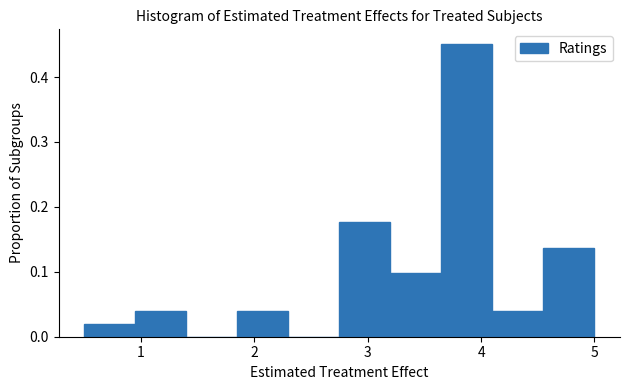

Reading left to right, list every bar in this chart as the range it spans on the x-axis followed by its height. Neither the bar edges nor the heights are printed on the chart, so give them approximately, as read against the axes.

0.50 to 0.95: 0.02
0.95 to 1.40: 0.04
1.40 to 1.85: 0
1.85 to 2.30: 0.04
2.30 to 2.75: 0
2.75 to 3.20: 0.18
3.20 to 3.65: 0.10
3.65 to 4.10: 0.45
4.10 to 4.55: 0.04
4.55 to 5.00: 0.14